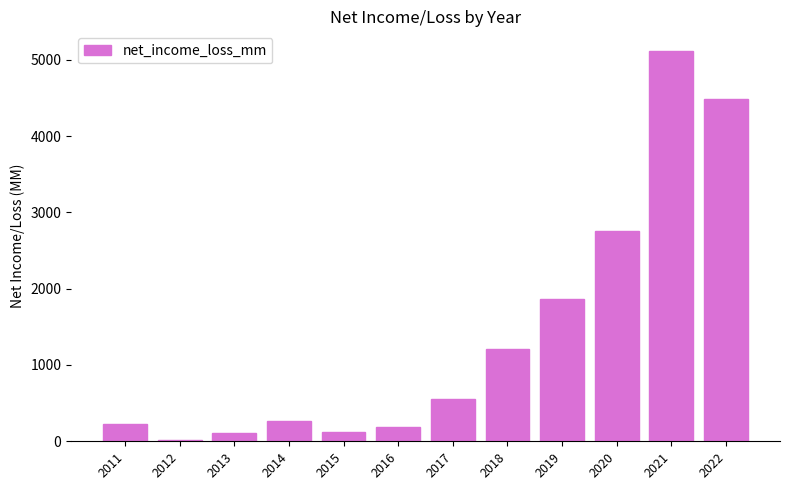

What is the value of the 10th bar from the left?

2761